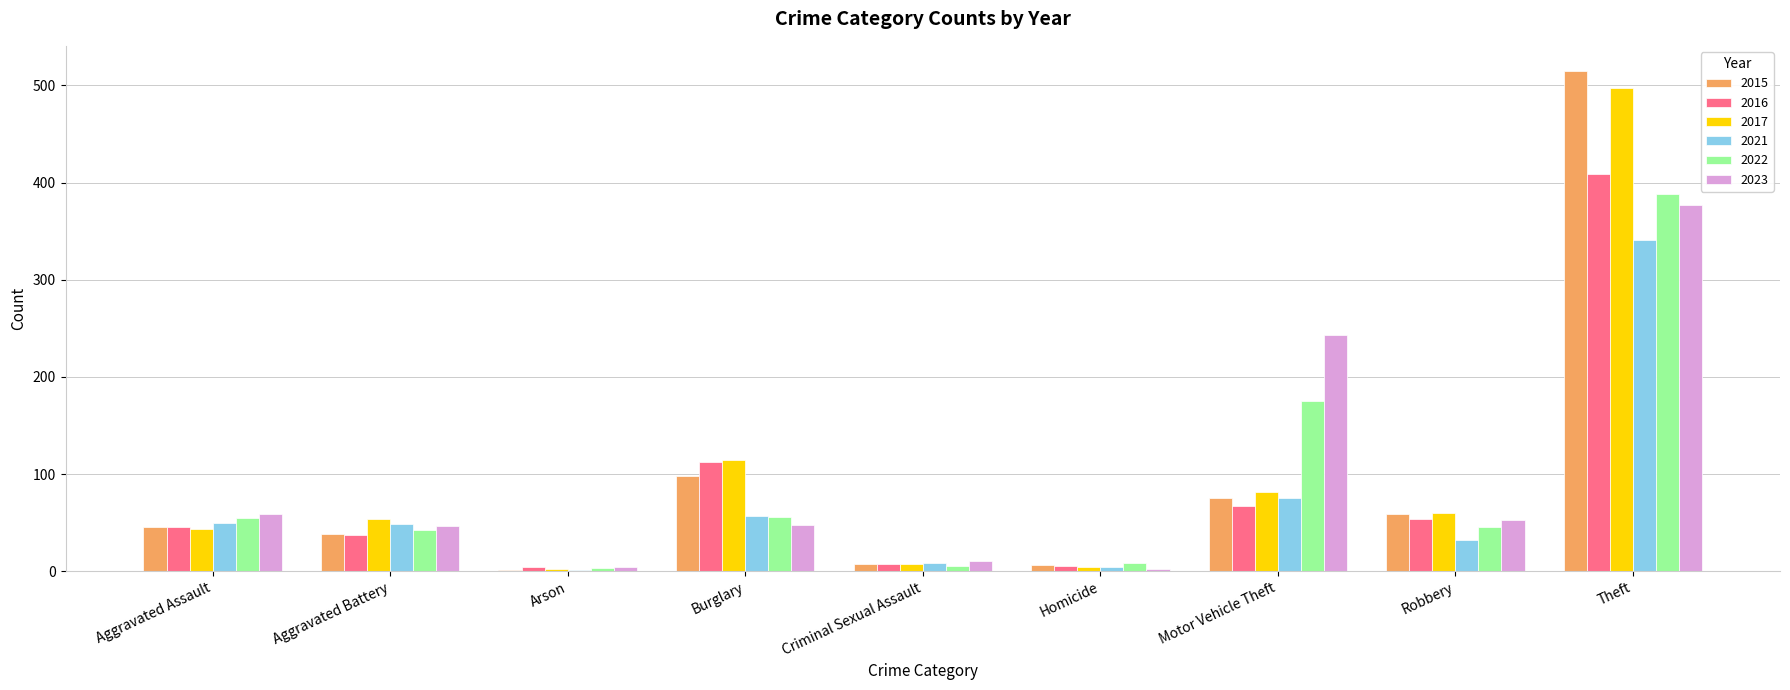

The 2021 series shows 4 at Homicide. True or false?

True